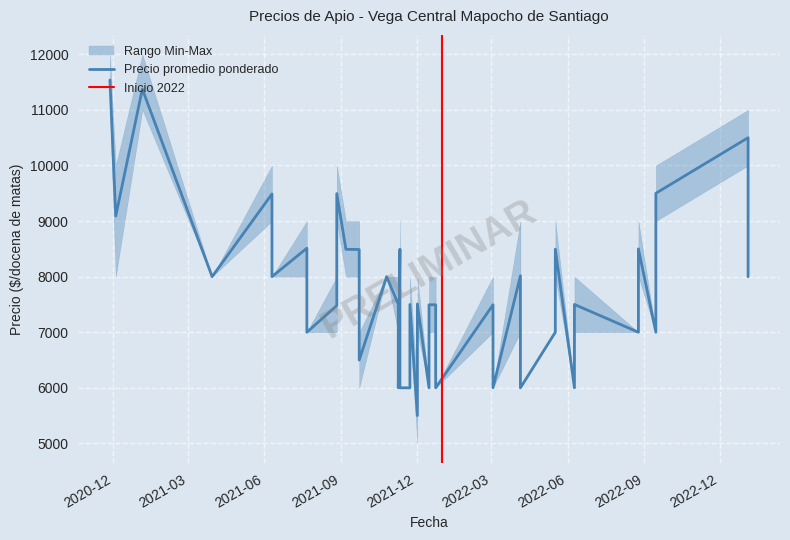

What is the maximum value shown in the chart?

12000